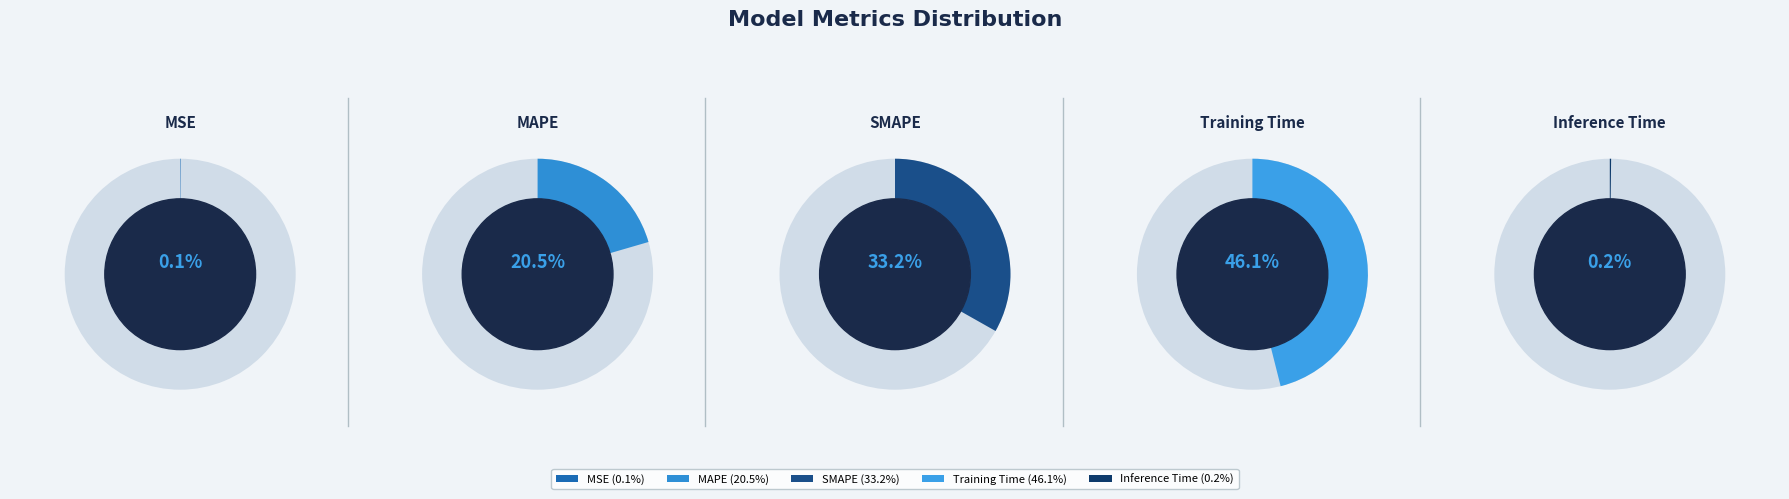

How many segments does this pie chart have?

5